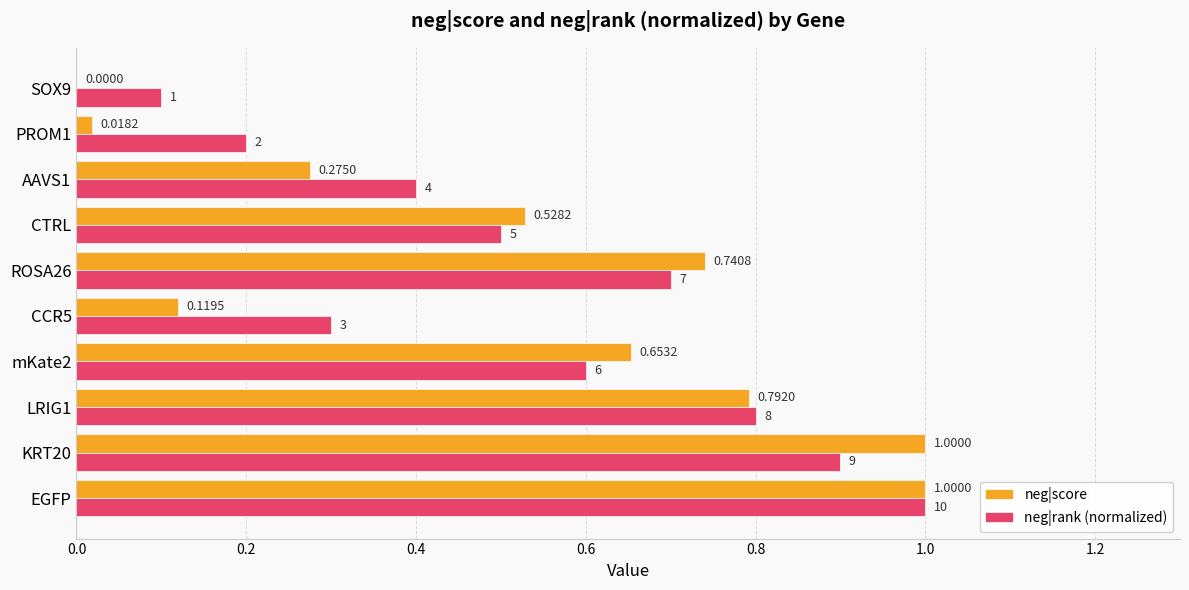

Which series changed the most between KRT20 and mKate2?

neg|score